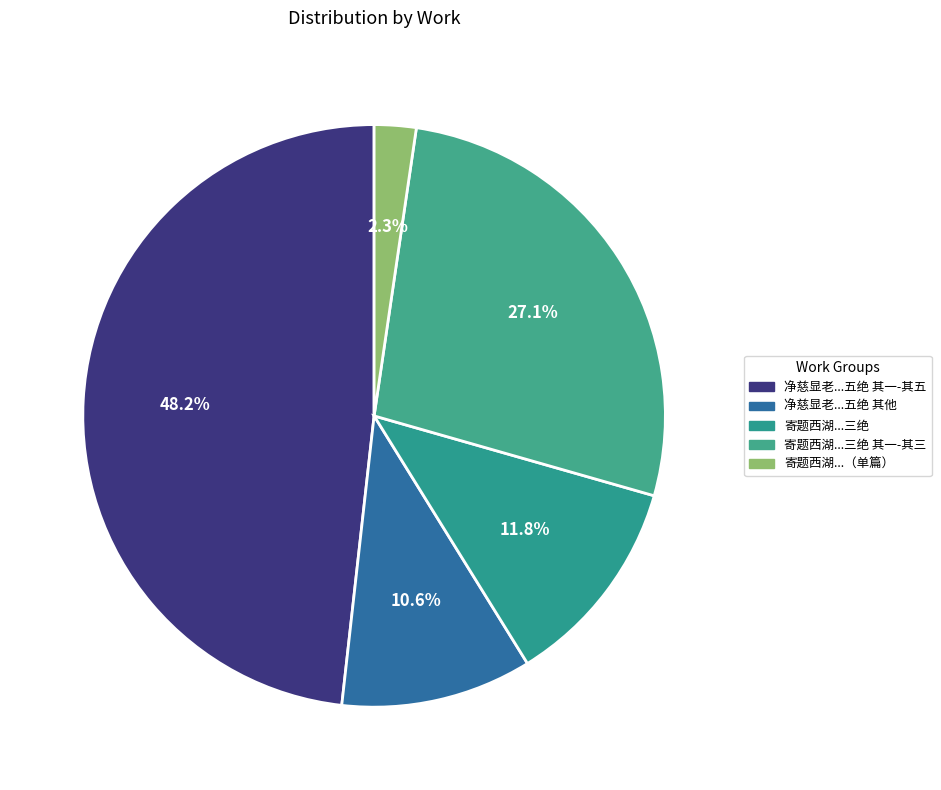

Count the number of slices in the pie.

5